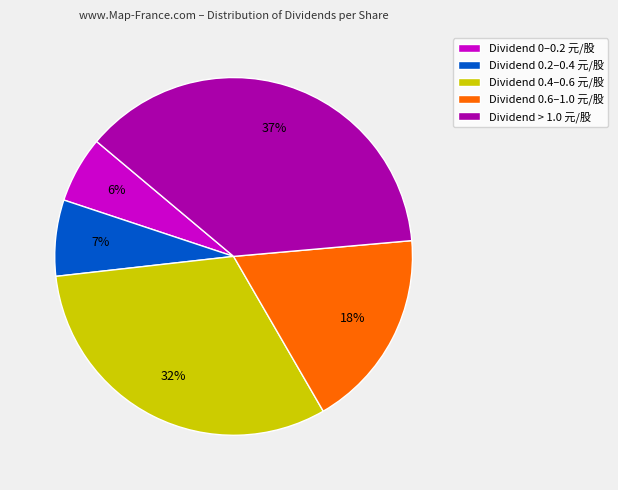

Rank the categories by value from highest to lowest.

Dividend > 1.0 元/股, Dividend 0.4–0.6 元/股, Dividend 0.6–1.0 元/股, Dividend 0.2–0.4 元/股, Dividend 0–0.2 元/股